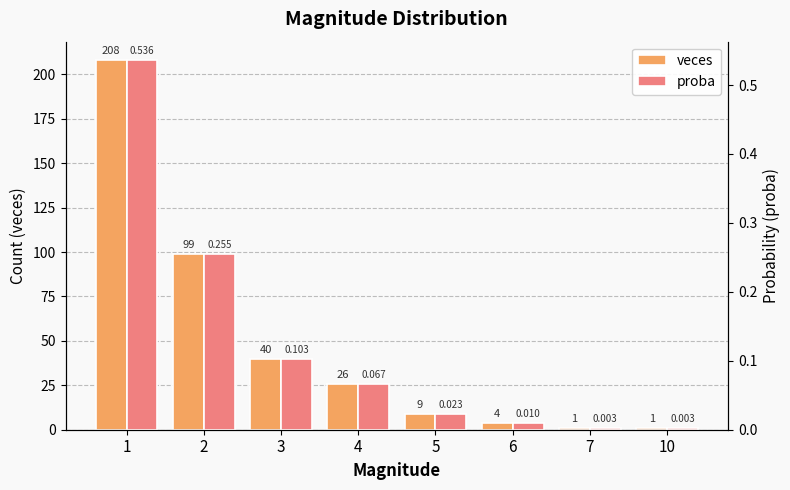

What is the difference between the highest and lowest values at 1?

207.5